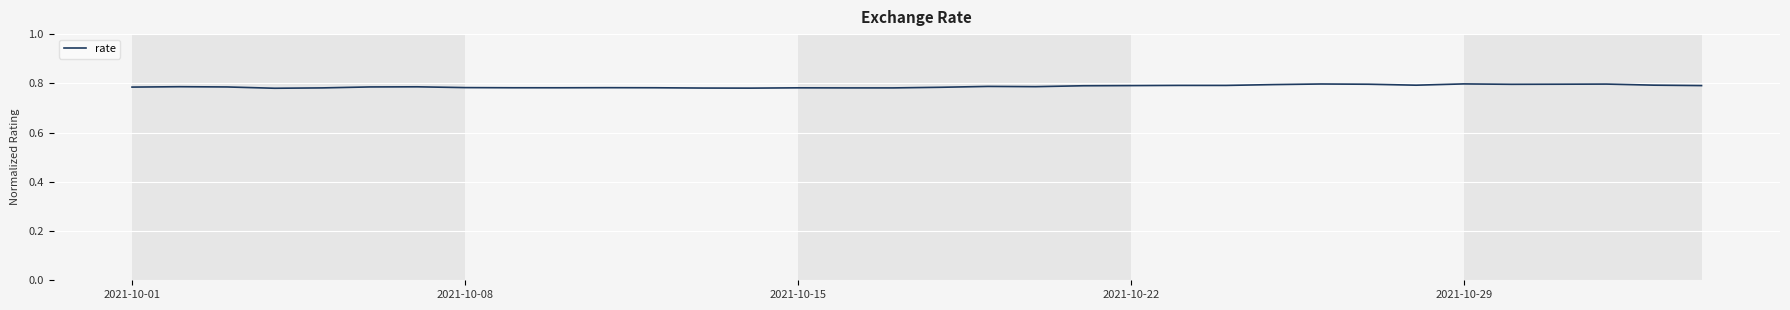

Count the values in the range 0 to 1.

34